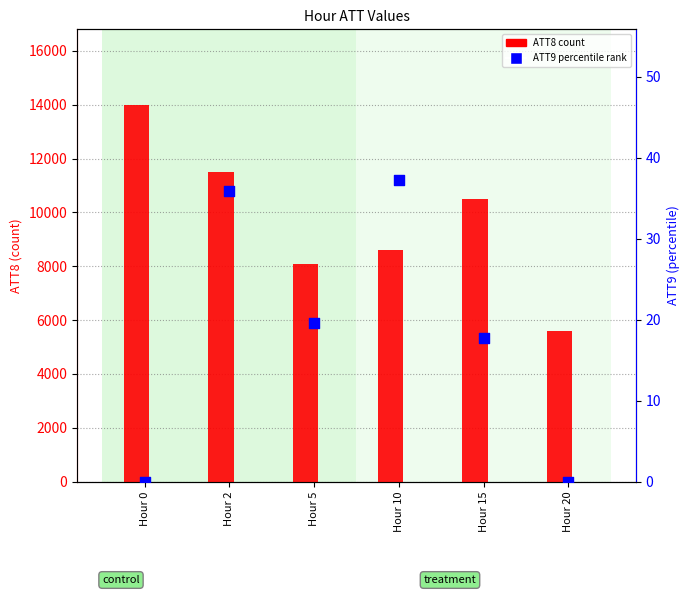

Which series contains the highest Y value?

ATT8